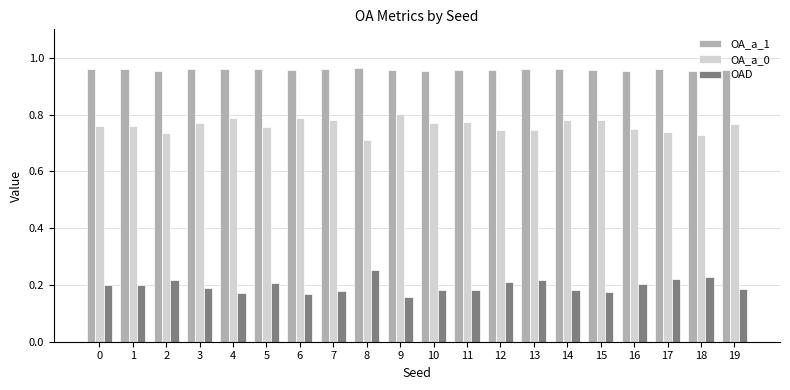

What is the difference between the maximum and minimum values in the OA_a_0 series?

0.1